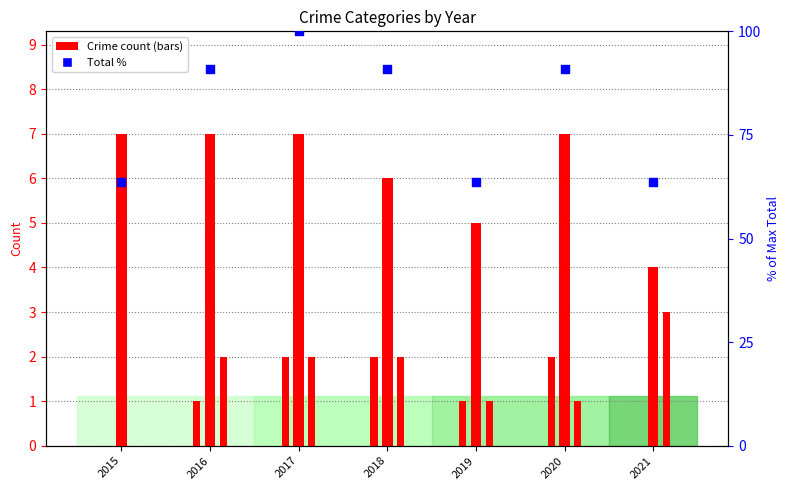

At which category is the sum across all series the highest?

2017